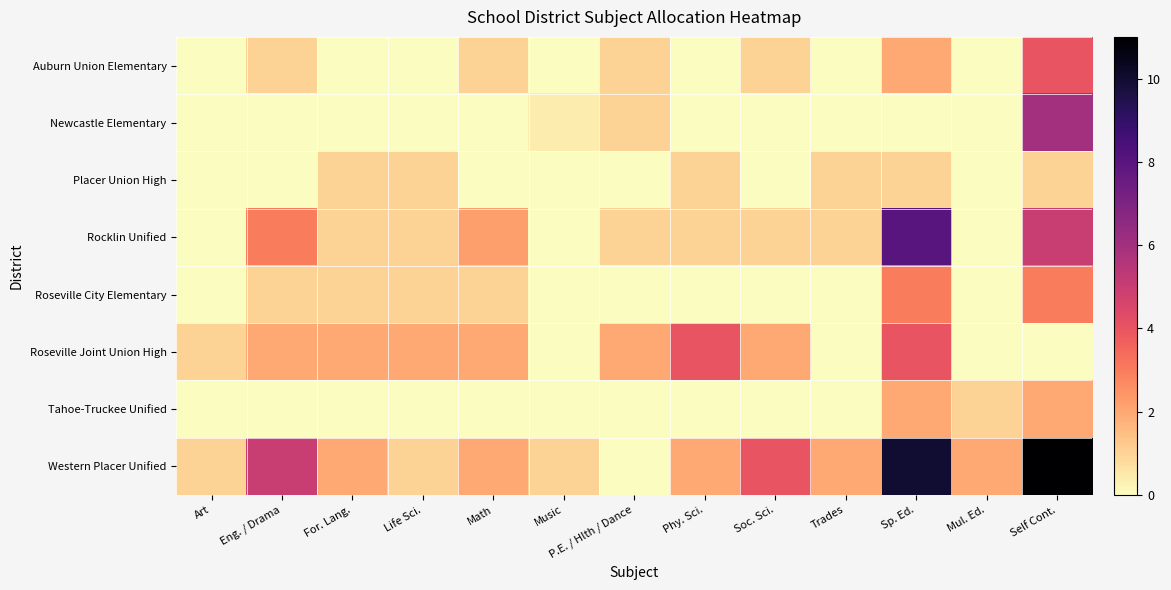

Rank the series at P.E. / Hlth / Dance from highest to lowest value.

Roseville Joint Union High, Auburn Union Elementary, Newcastle Elementary, Rocklin Unified, Placer Union High, Roseville City Elementary, Tahoe-Truckee Unified, Western Placer Unified